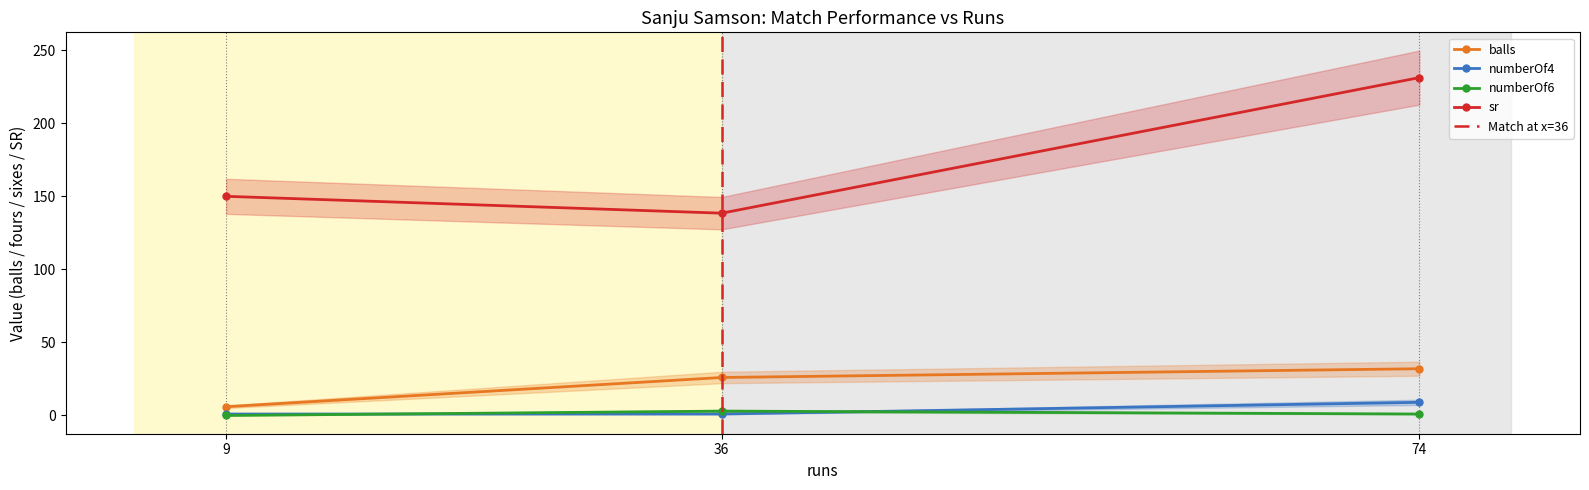

Which has a higher value, 74 or 9?

74